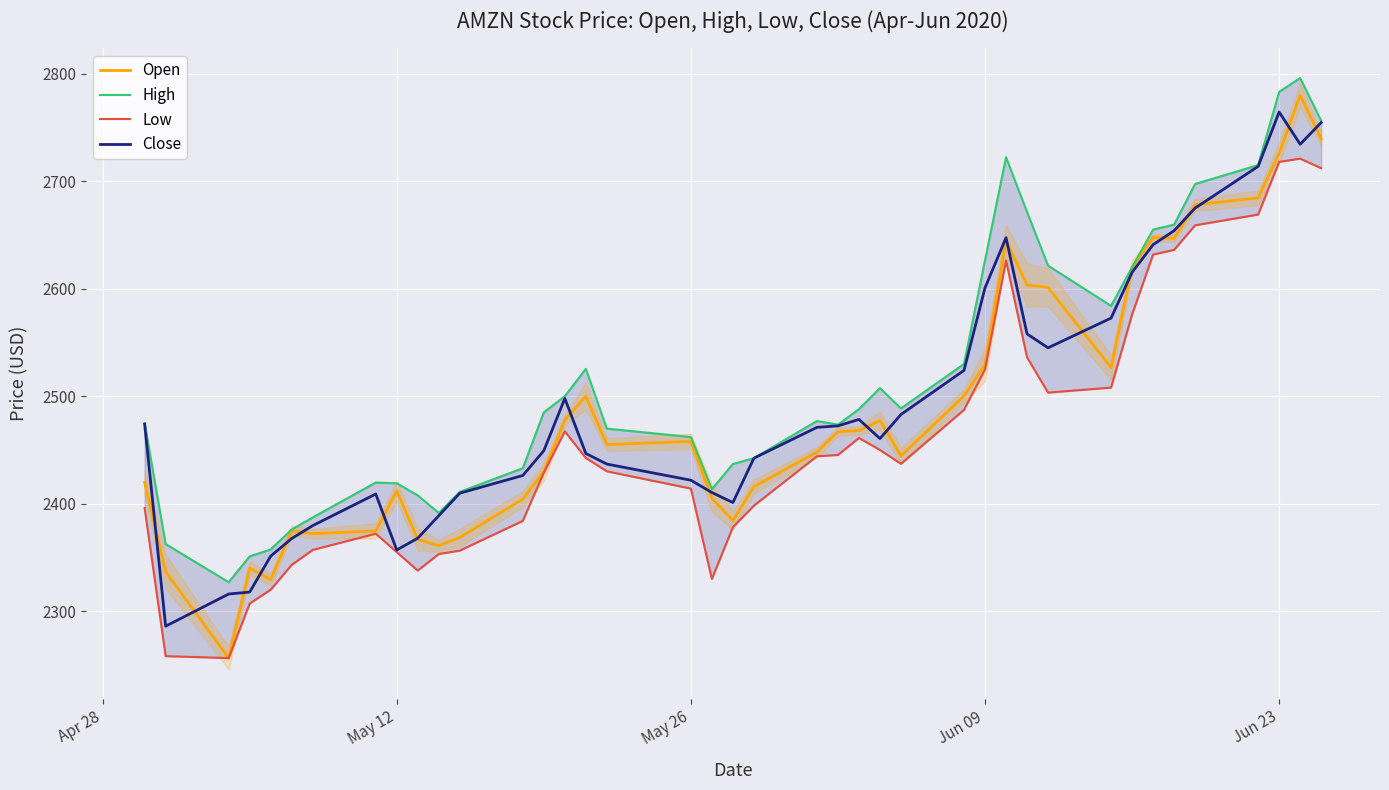

What is the maximum value for Close?

2764.4